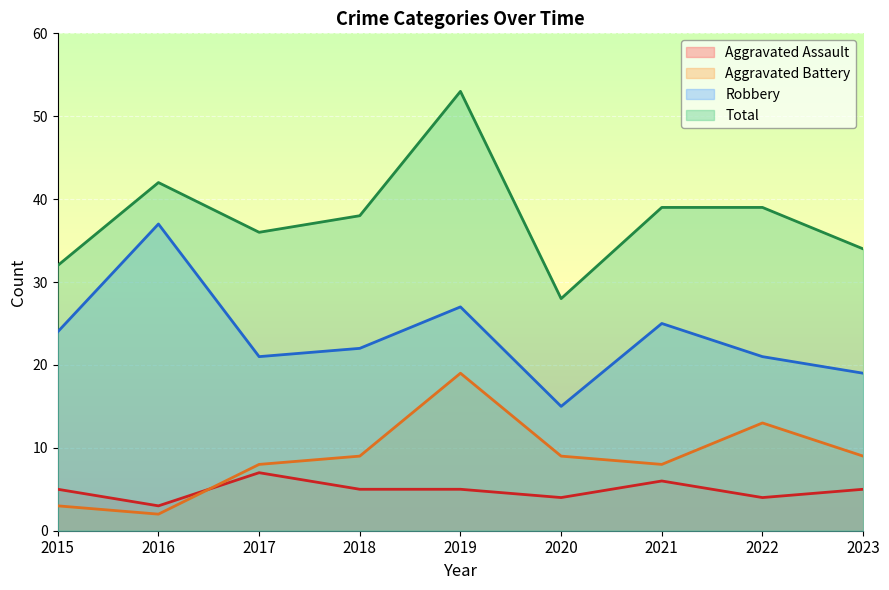

How many lines are shown in the chart?

4